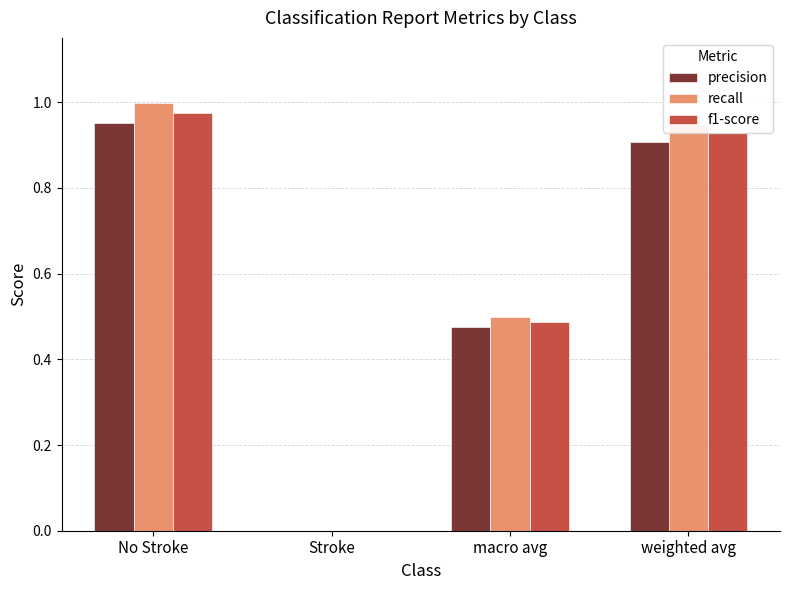

Which category has the highest value across all series?

No Stroke